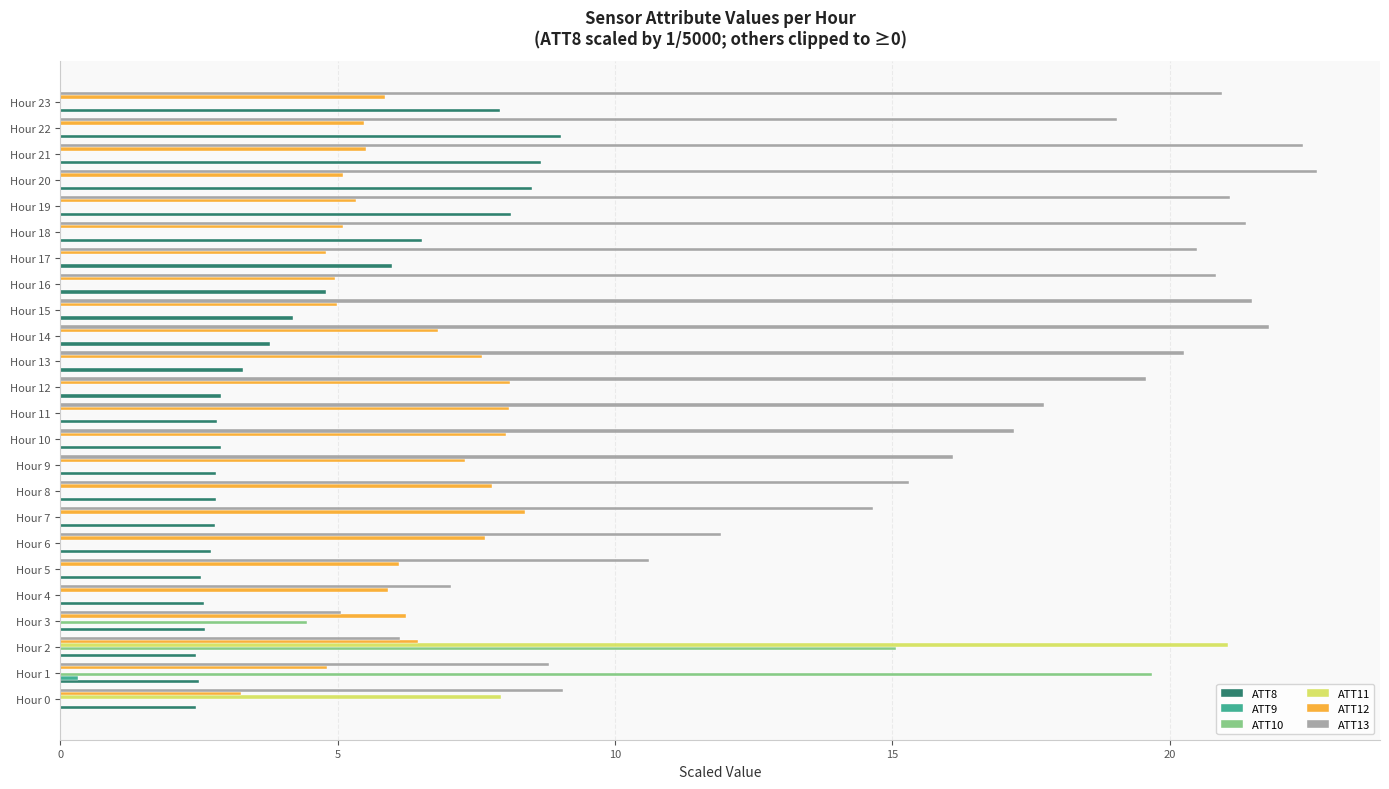

Which series has the largest total across all categories?

ATT13